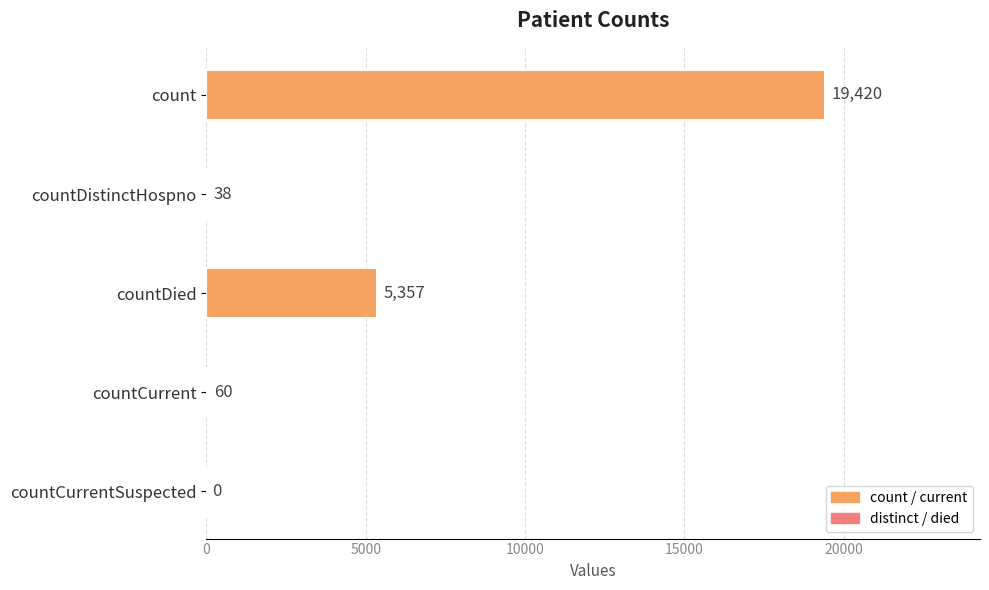

What is the average value?

4975